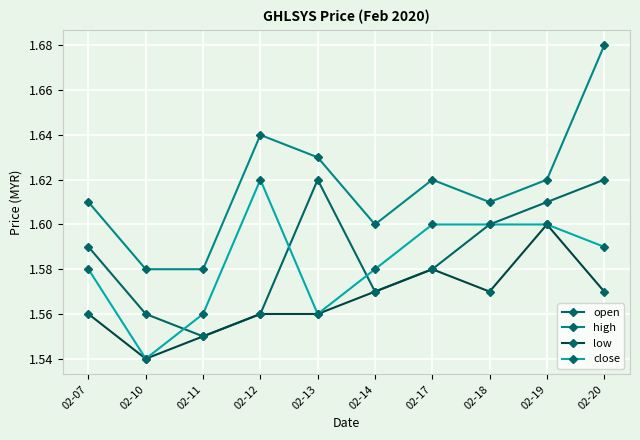

What is the total value across all series at 02-11?

6.2